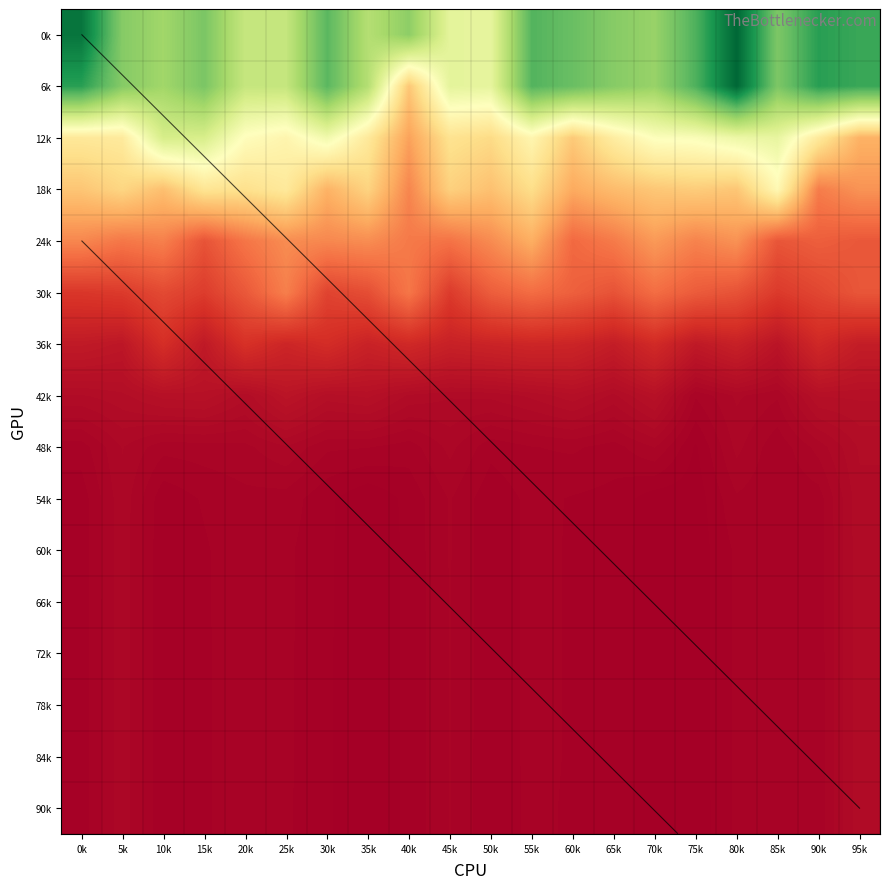

What is the difference between the 0k values at 90k and 70k?

298.2